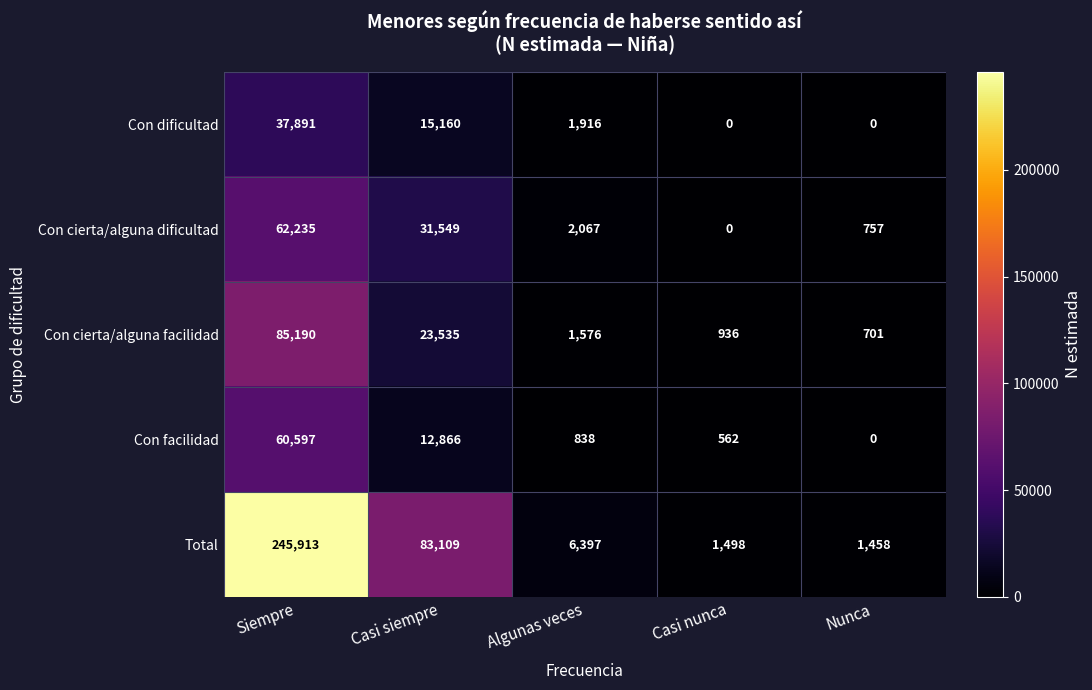

How many categories are shown in the chart?

5